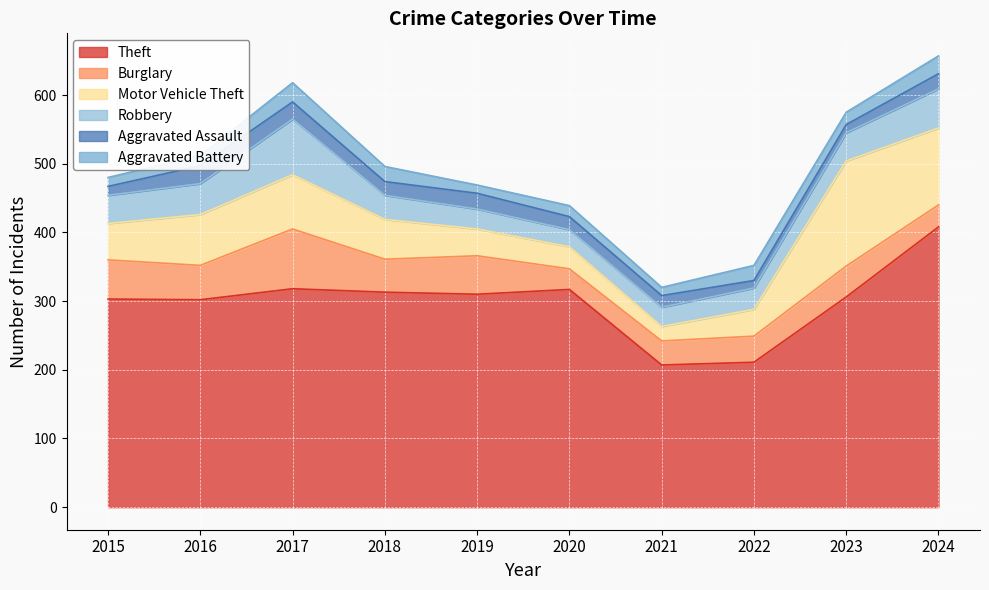

Which series has the largest range (max minus min)?

Theft